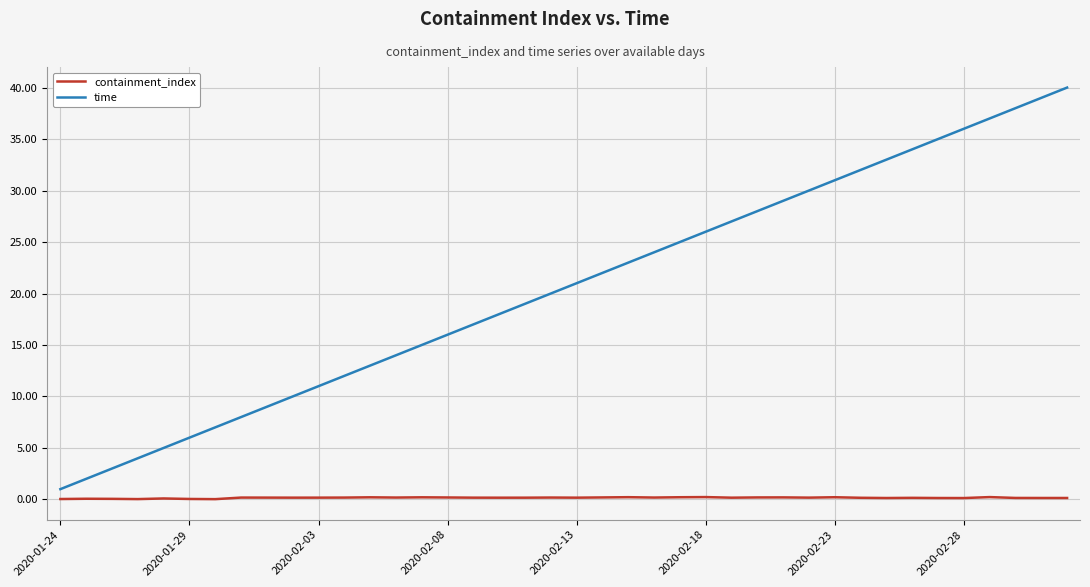

What is the greatest value displayed?

40.0